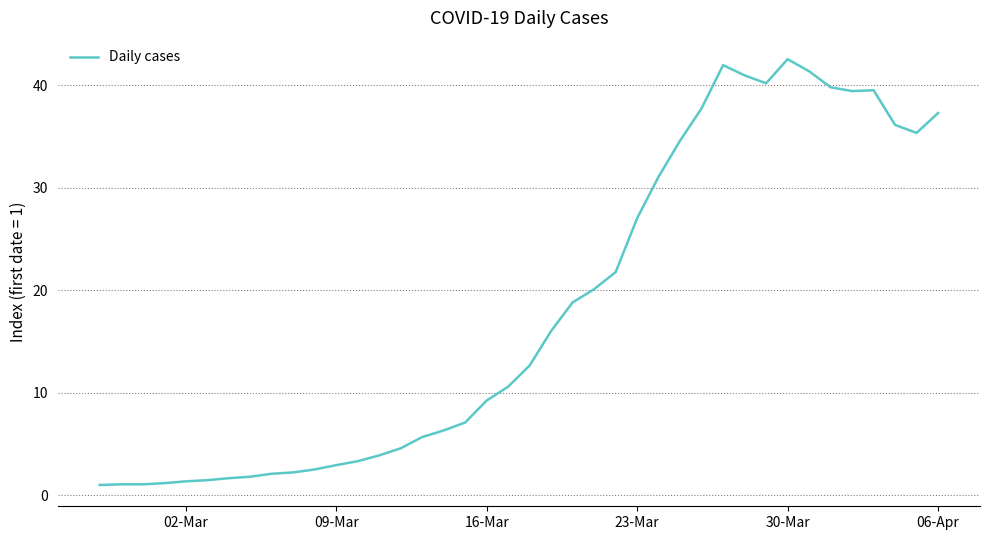

What is the smallest value displayed?

1.0